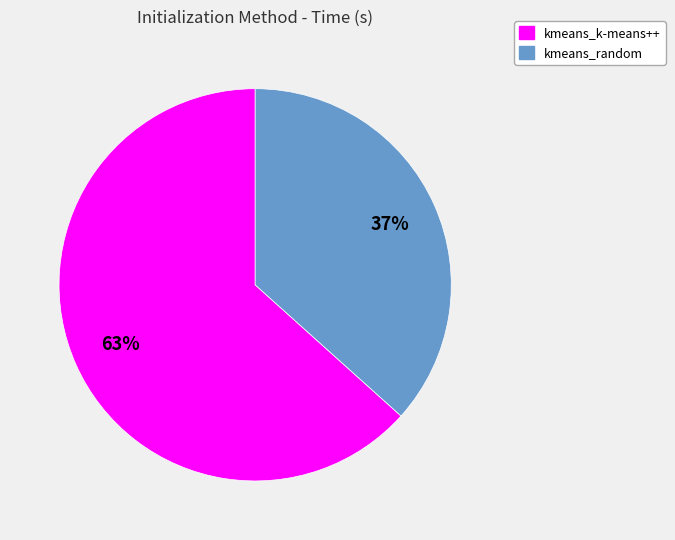

Which slice represents more than half of the pie?

kmeans_k-means++